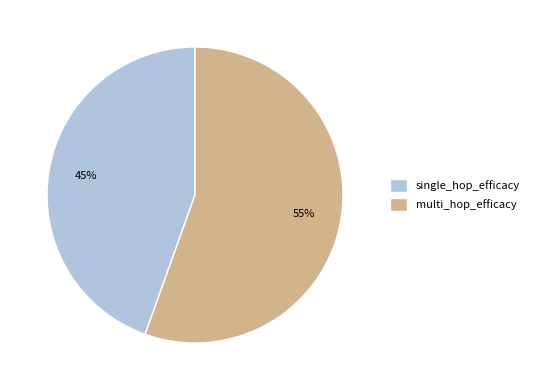

Does any single category account for the majority?

Yes